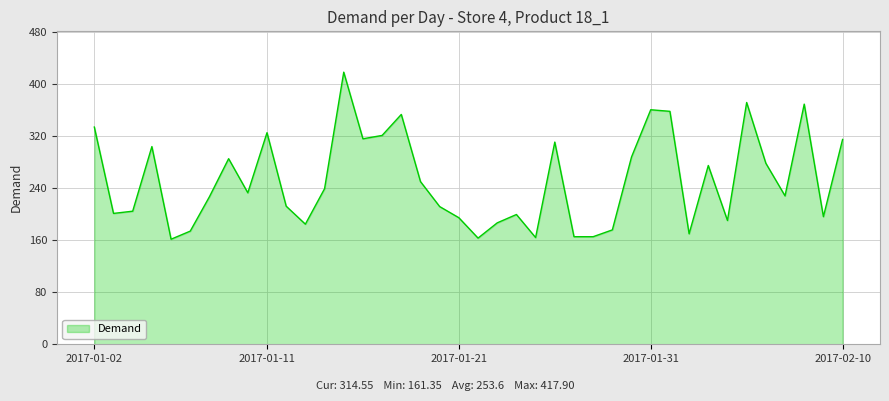

What is the maximum value shown in the chart?

417.9